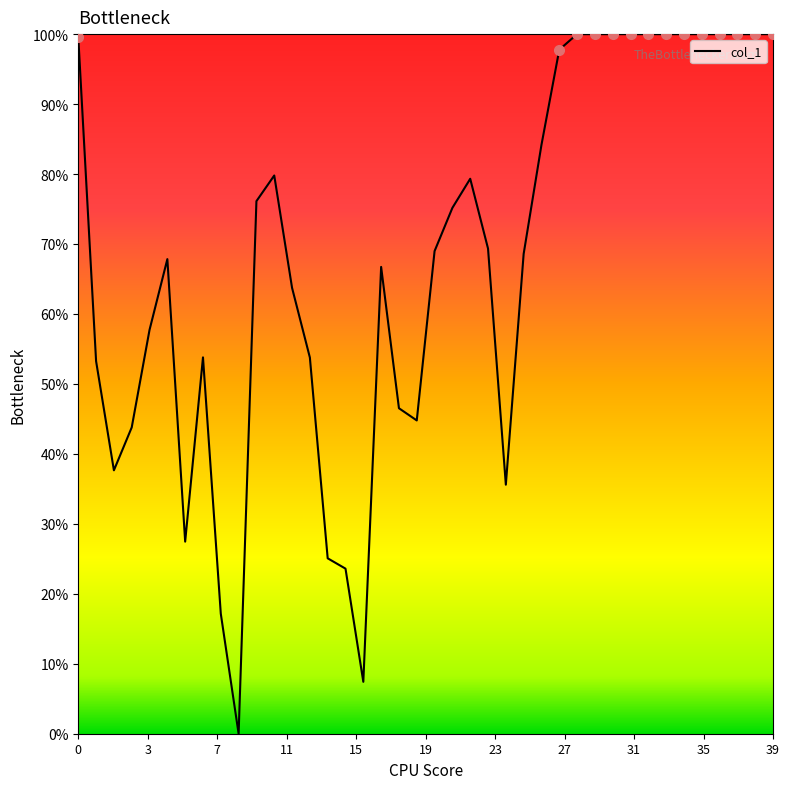

Does the chart display data point markers on the line(s)?

No